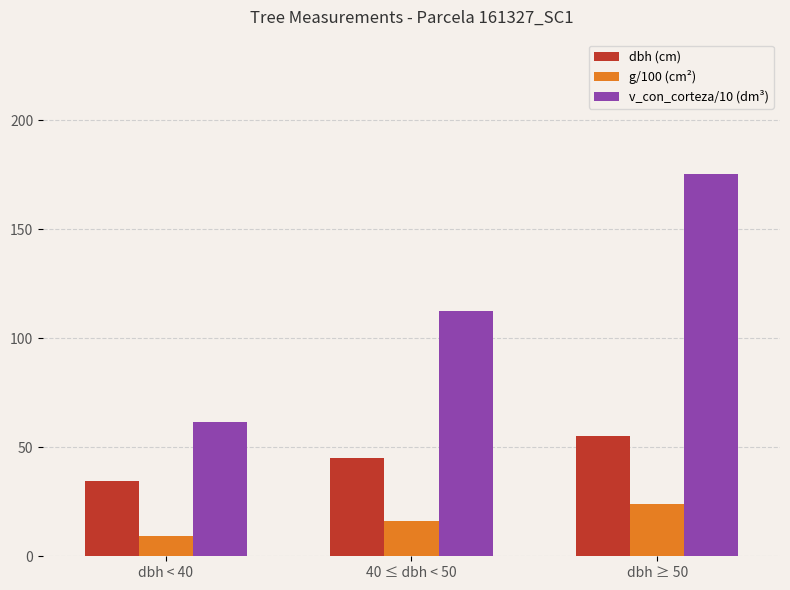

What is the average value of the g/100 (cm²) series?

16.4